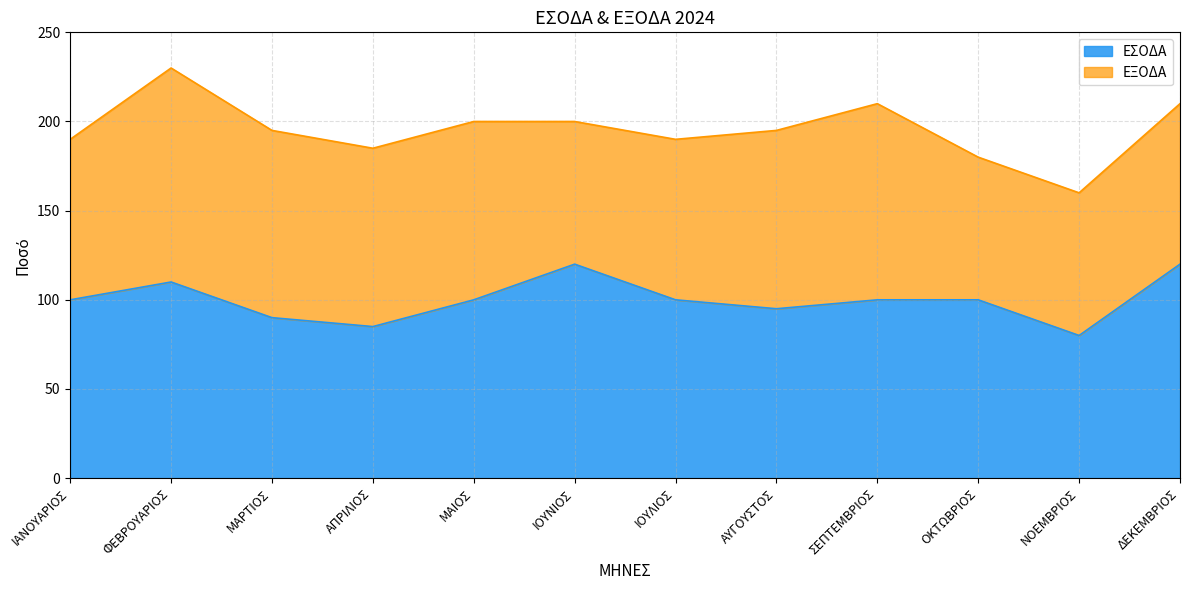

At which category is the sum across all series the highest?

ΦΕΒΡΟΥΑΡΙΟΣ